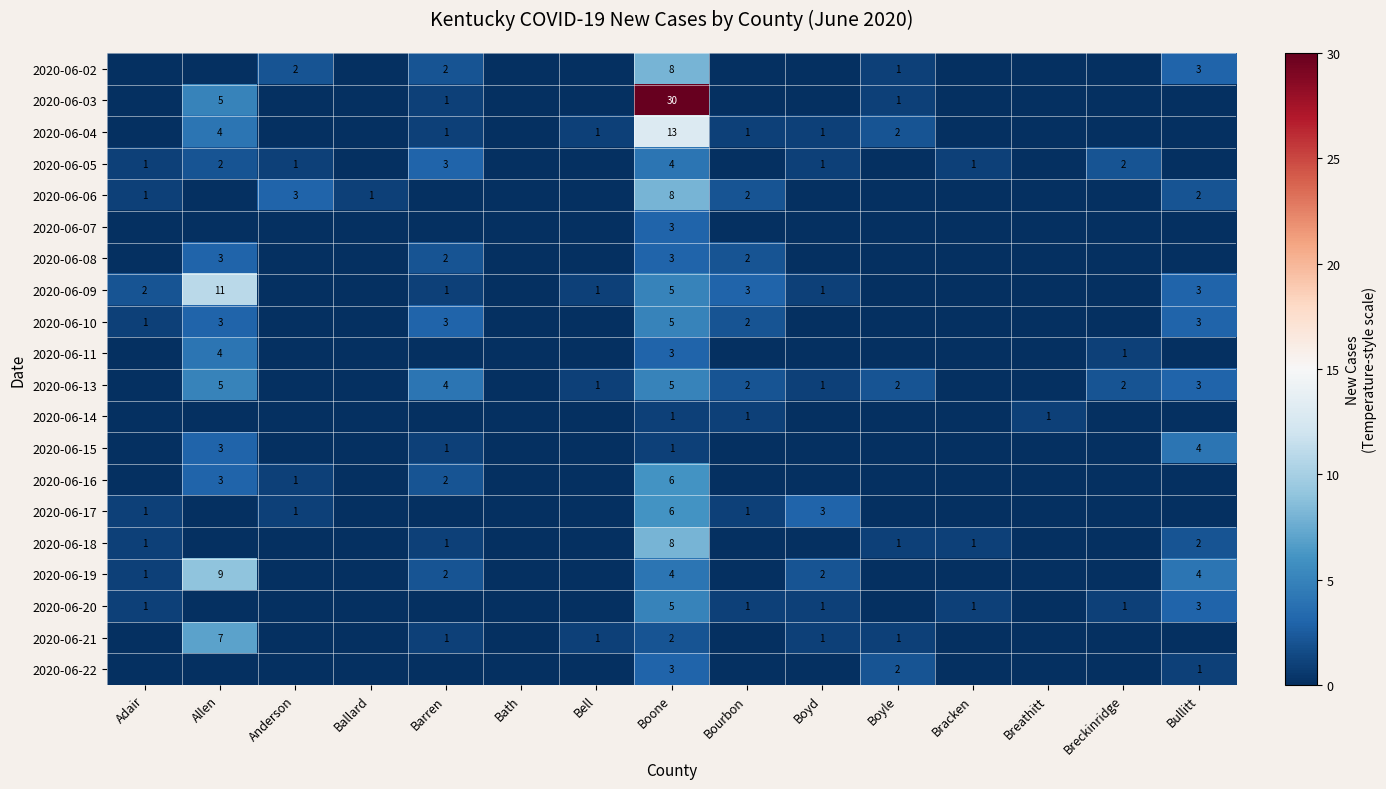

True or false: 2020-06-13 has a value of 0 at Boyle.

False